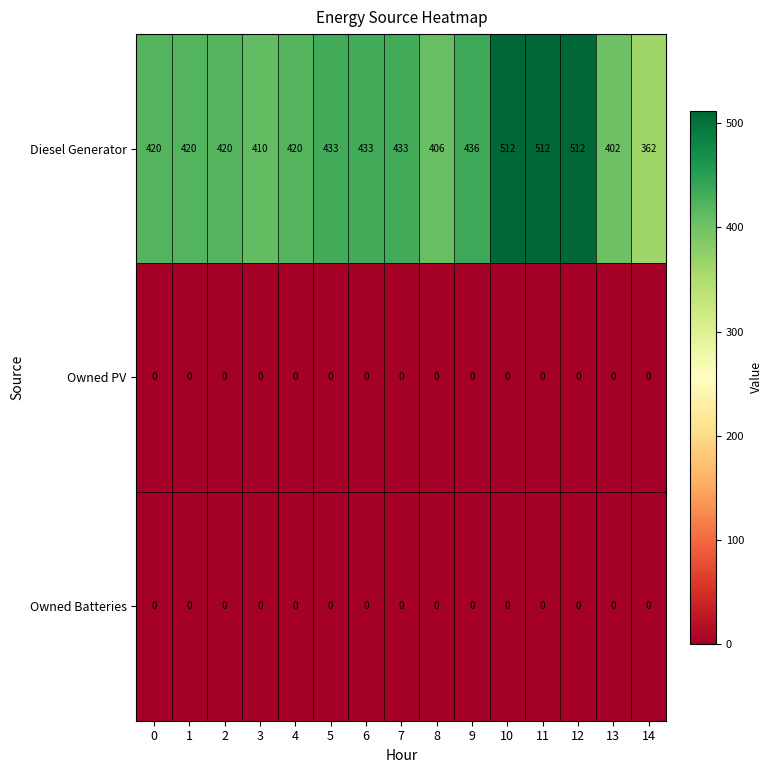

At how many categories does at least one series exceed 208?

15